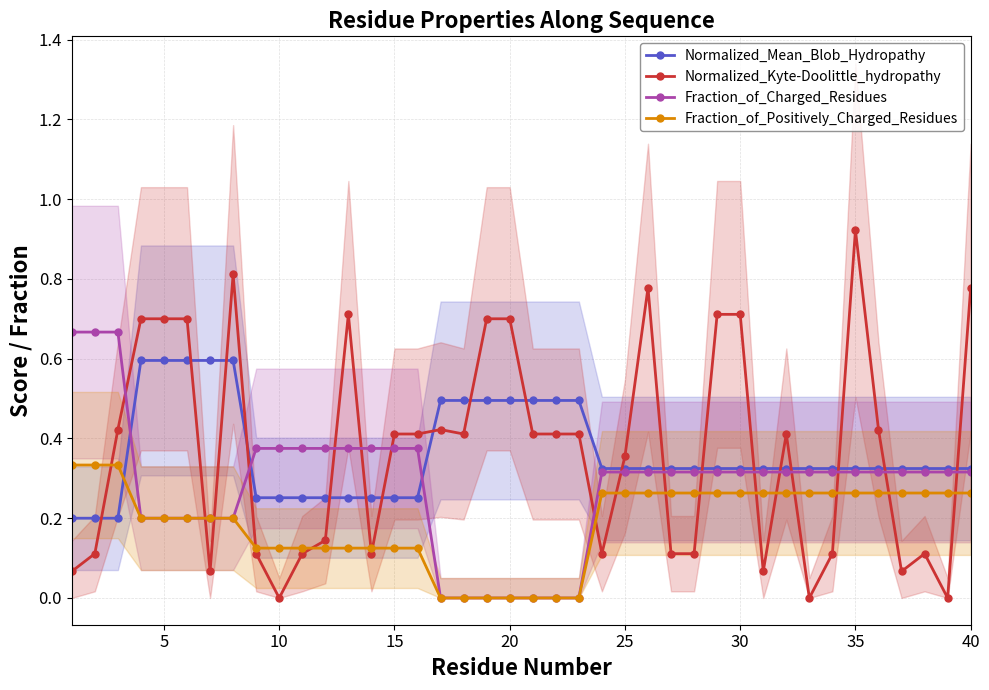

Does the chart have visible grid lines?

Yes